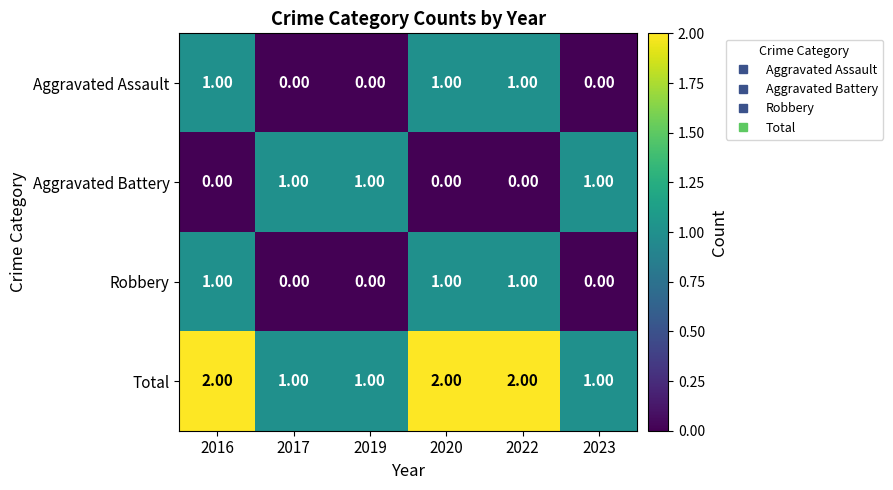

Which series has the largest total across all categories?

Total